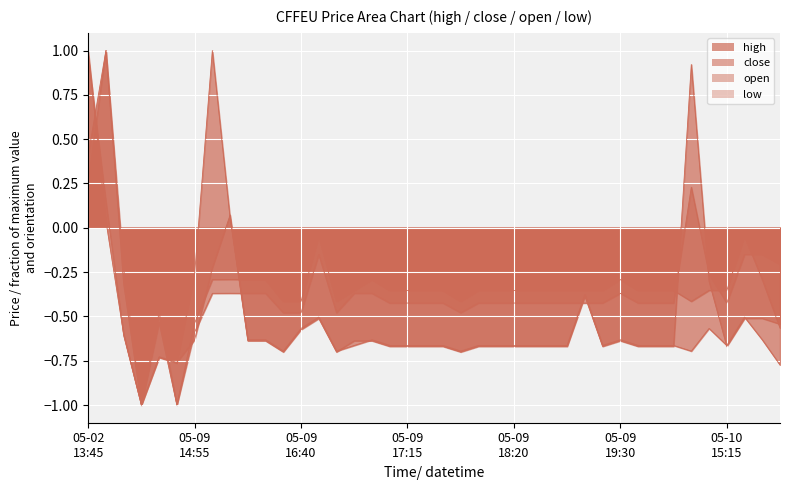

In close, how many points are lower than both neighbors (excluding endpoints)?

8